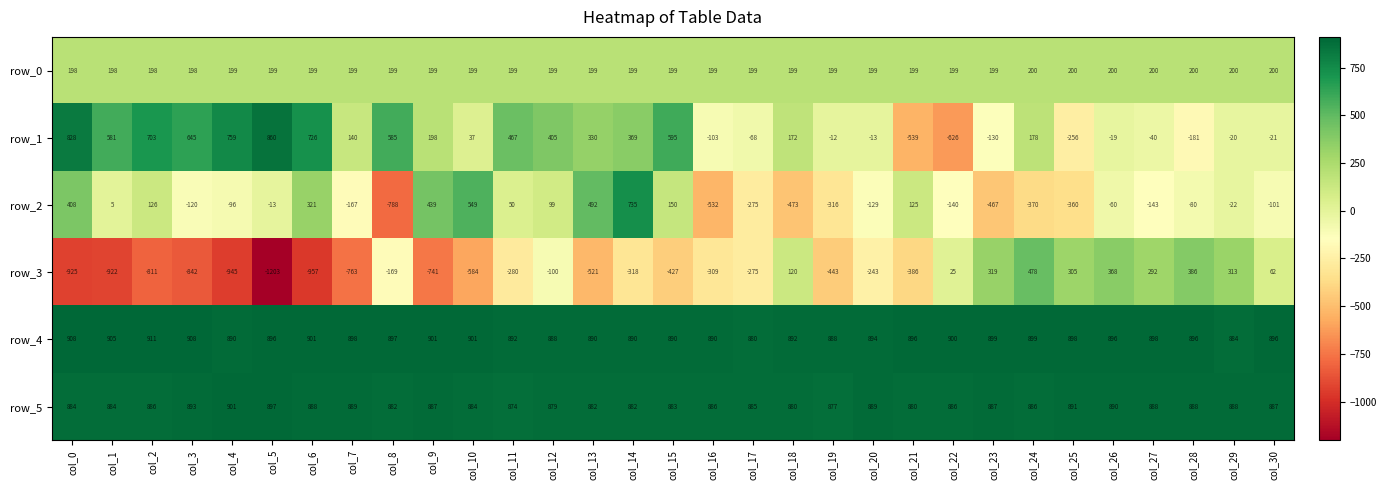

What is the difference between the row_4 values at col_0 and col_12?

20